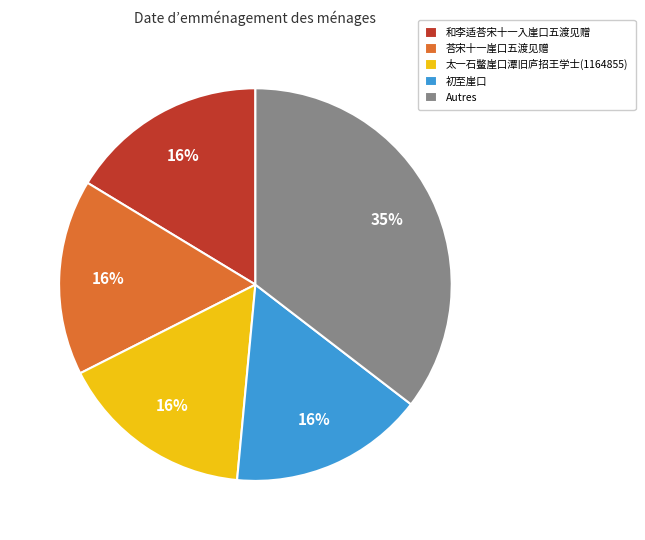

Combined, do Autres and 太一石鳖崖口潭旧庐招王学士(1164855) account for over 50%?

Yes